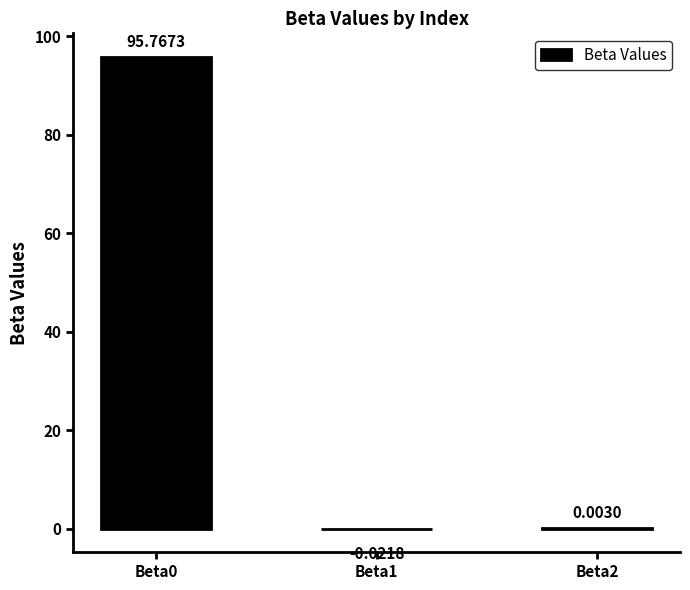

What is the greatest value displayed?

95.8